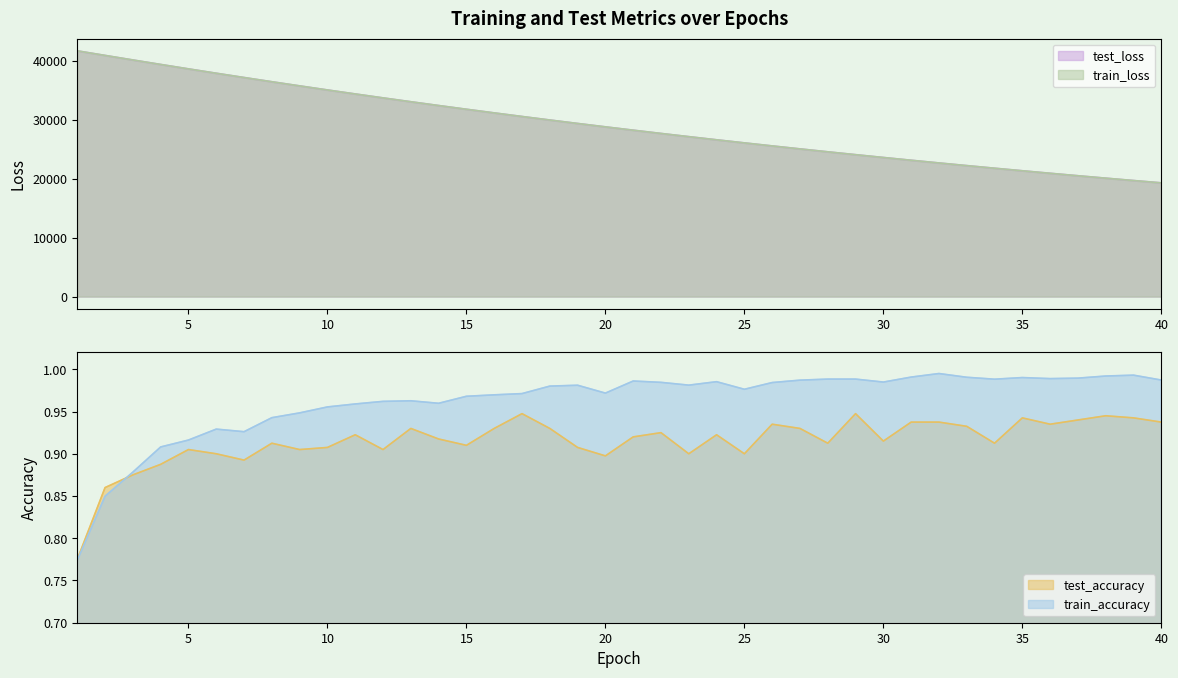

Rank the series by their maximum value, from lowest to highest.

test_accuracy, train_accuracy, test_loss, train_loss